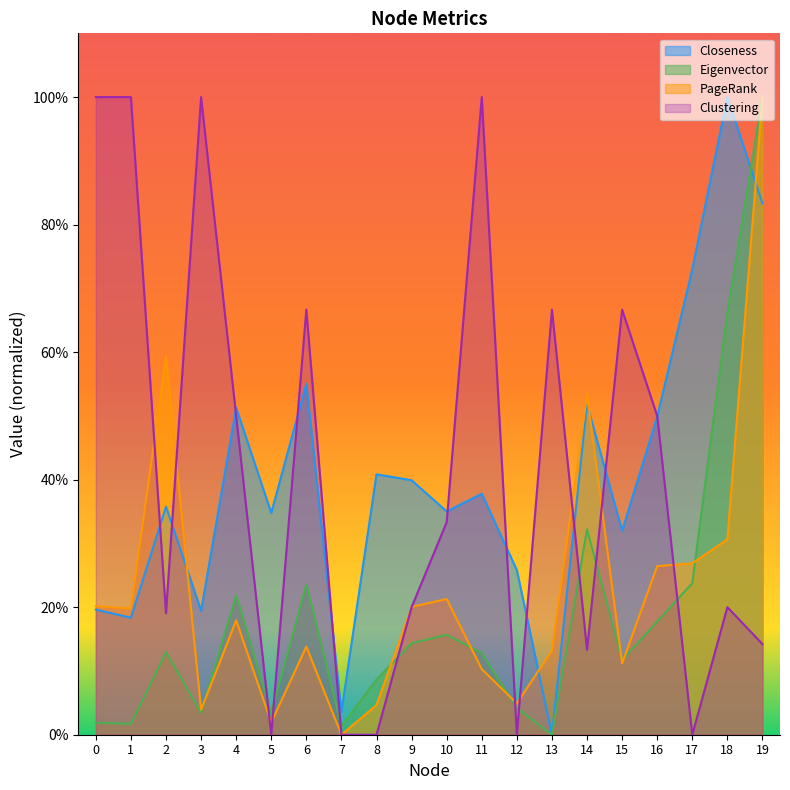

Reading right to left, what are all the values shown in this chart?

Closeness: 19=0.8	18=1.0	17=0.7	16=0.5	15=0.3	14=0.5	13=0.0	12=0.3	11=0.4	10=0.4	9=0.4	8=0.4	7=0.0	6=0.6	5=0.3	4=0.5	3=0.2	2=0.4	1=0.2	0=0.2
Eigenvector: 19=1.0	18=0.7	17=0.2	16=0.2	15=0.1	14=0.3	13=0.0	12=0.0	11=0.1	10=0.2	9=0.1	8=0.1	7=0.0	6=0.2	5=0.0	4=0.2	3=0.0	2=0.1	1=0.0	0=0.0
PageRank: 19=1.0	18=0.3	17=0.3	16=0.3	15=0.1	14=0.5	13=0.1	12=0.0	11=0.1	10=0.2	9=0.2	8=0.0	7=0.0	6=0.1	5=0.0	4=0.2	3=0.0	2=0.6	1=0.2	0=0.2
Clustering: 19=0.1	18=0.2	17=0.0	16=0.5	15=0.7	14=0.1	13=0.7	12=0.0	11=1.0	10=0.3	9=0.2	8=0.0	7=0.0	6=0.7	5=0.0	4=0.5	3=1.0	2=0.2	1=1.0	0=1.0